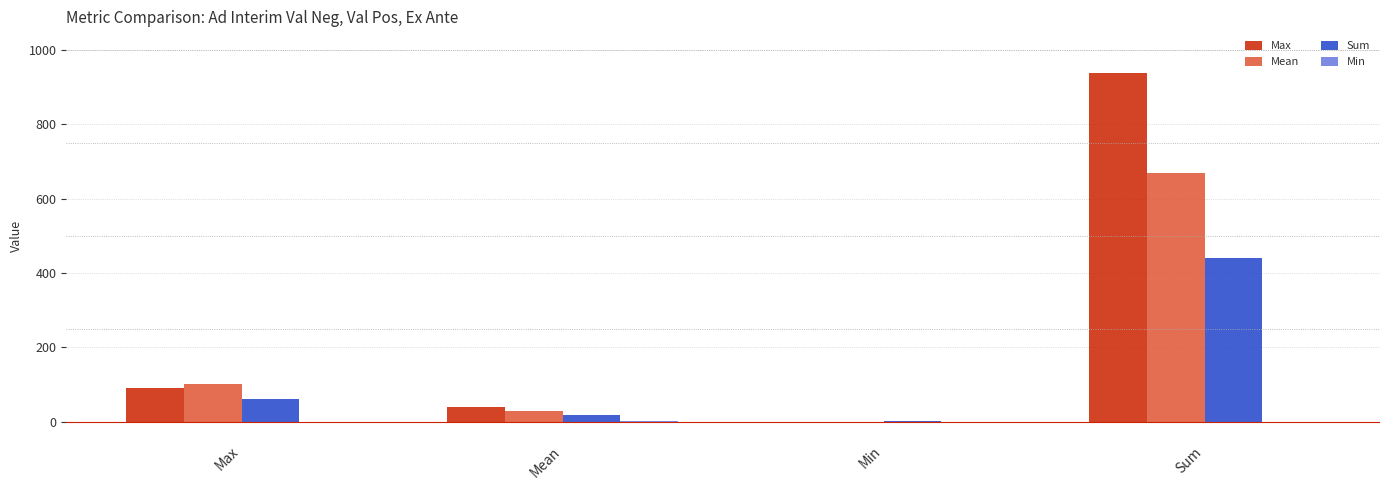

Are the bars grouped side by side (vs. stacked)?

Yes